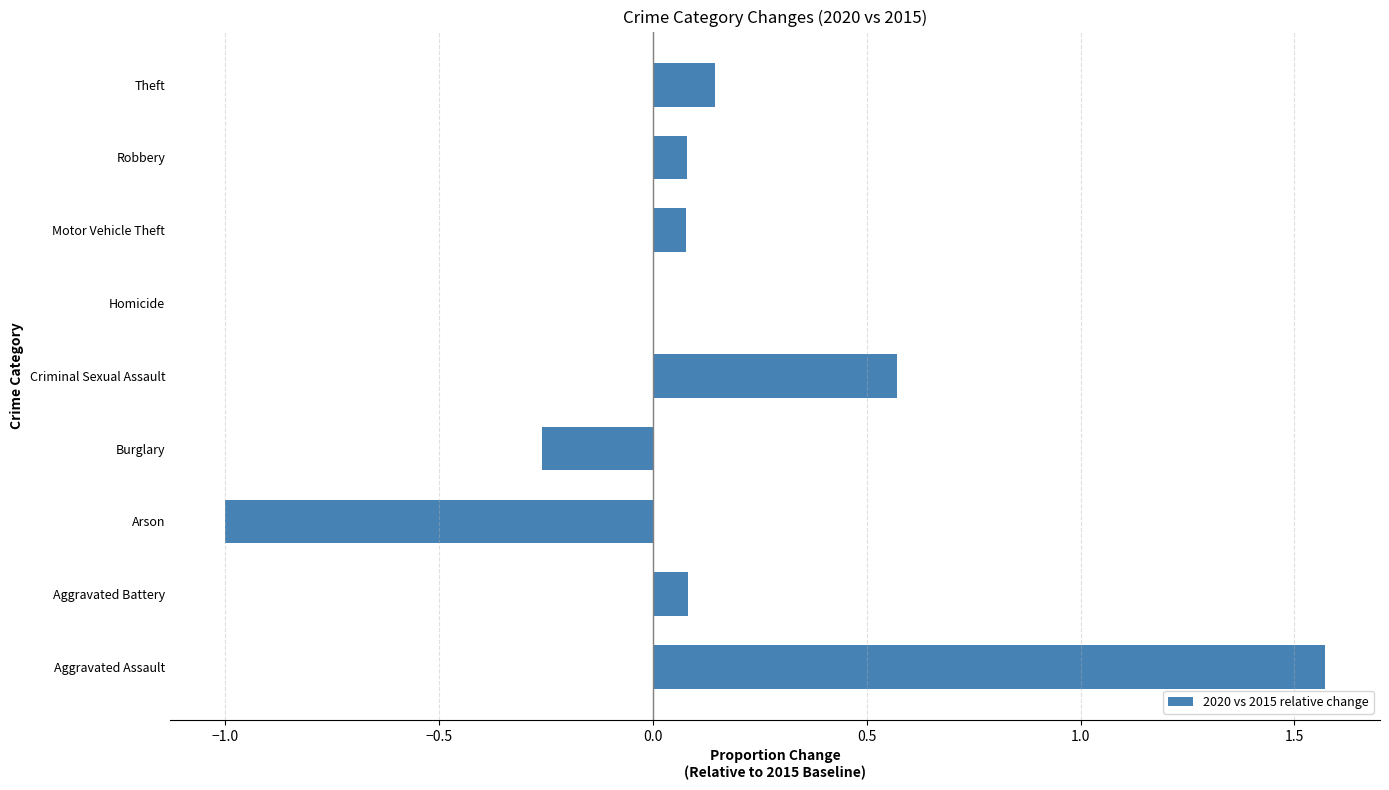

Count the number of data series in this chart.

1